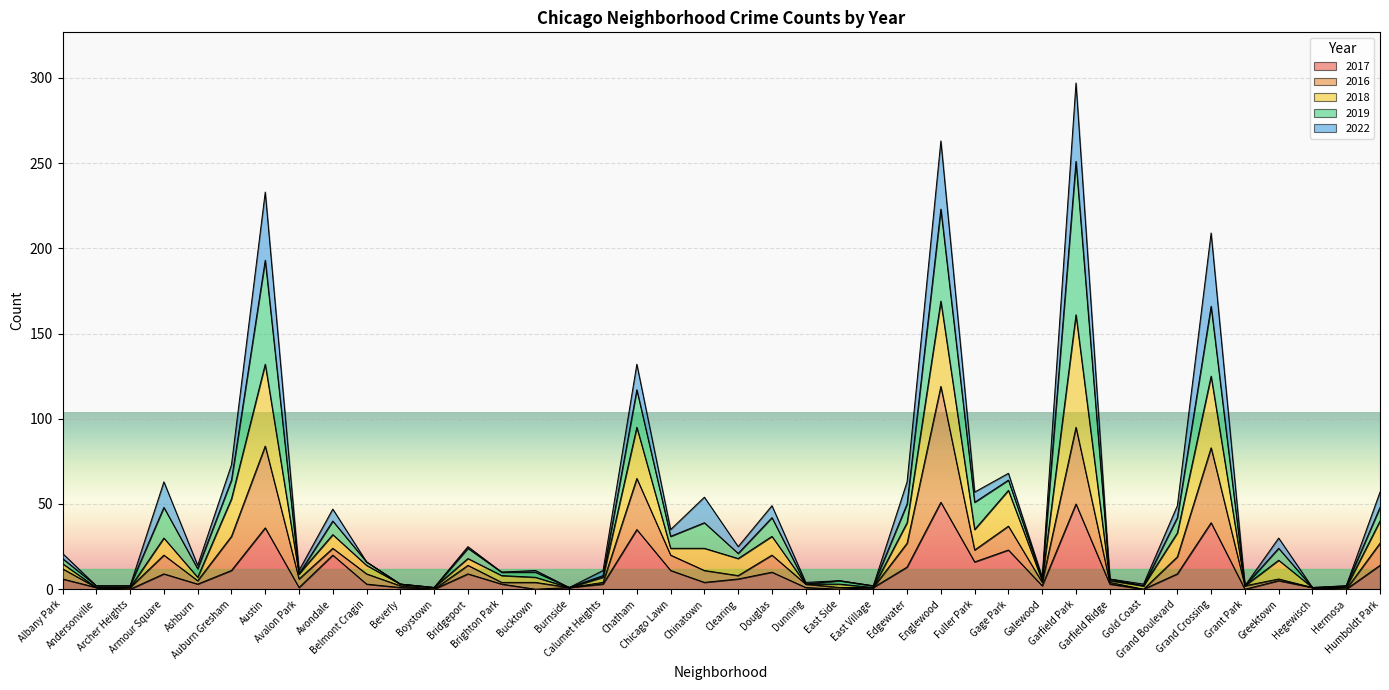

List the labels in order of 2017 value, largest first.

Englewood, Garfield Park, Grand Crossing, Austin, Chatham, Gage Park, Avondale, Fuller Park, Humboldt Park, Edgewater, Auburn Gresham, Chicago Lawn, Douglas, Armour Square, Bridgeport, Grand Boulevard, Albany Park, Clearing, Greektown, Chinatown, Ashburn, Belmont Cragin, Brighton Park, Calumet Heights, Garfield Ridge, Galewood, Andersonville, Avalon Park, Beverly, Burnside, Dunning, East Village, Hegewisch, Archer Heights, Boystown, Bucktown, East Side, Gold Coast, Grant Park, Hermosa